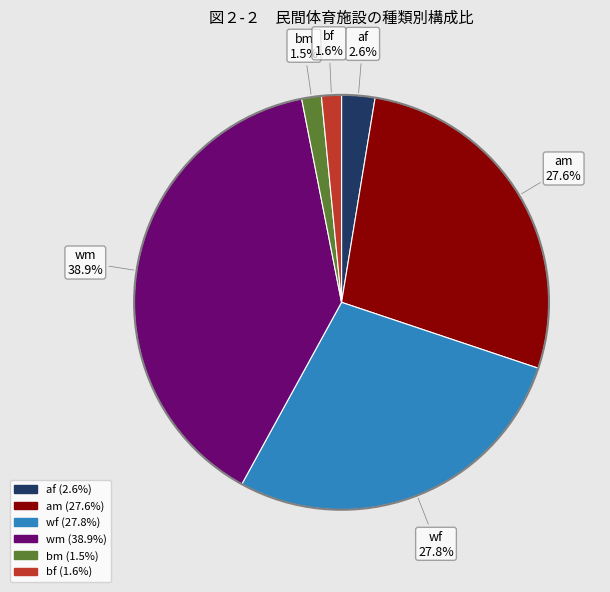

To the nearest percent, what is the difference between the largest and smallest slice percentages?

37%